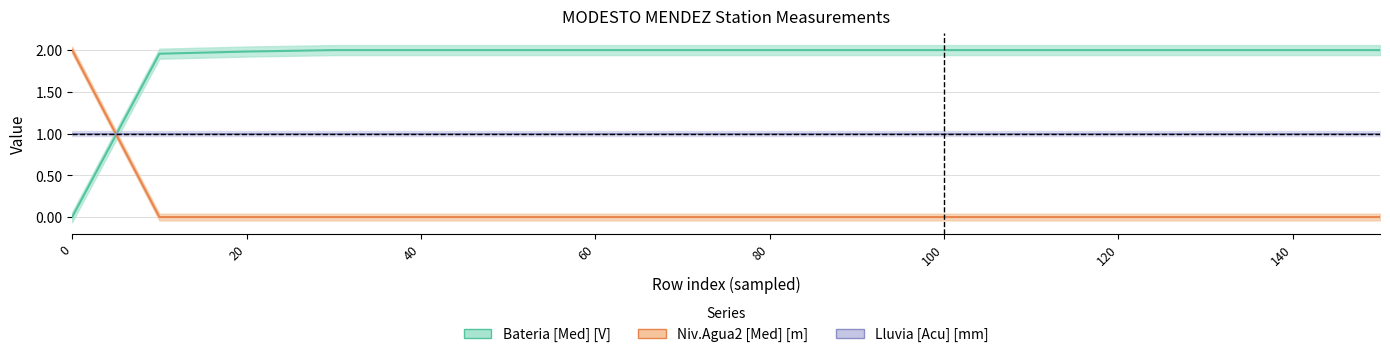

At which label does Bateria [Med] [V] reach its peak?

30